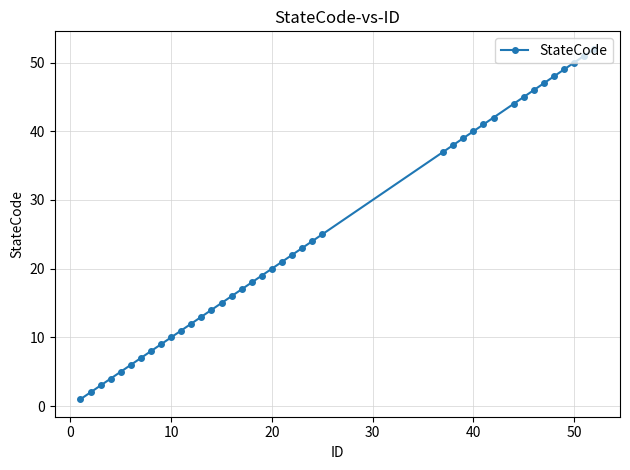

What is the value of the 25th point from the left?

25